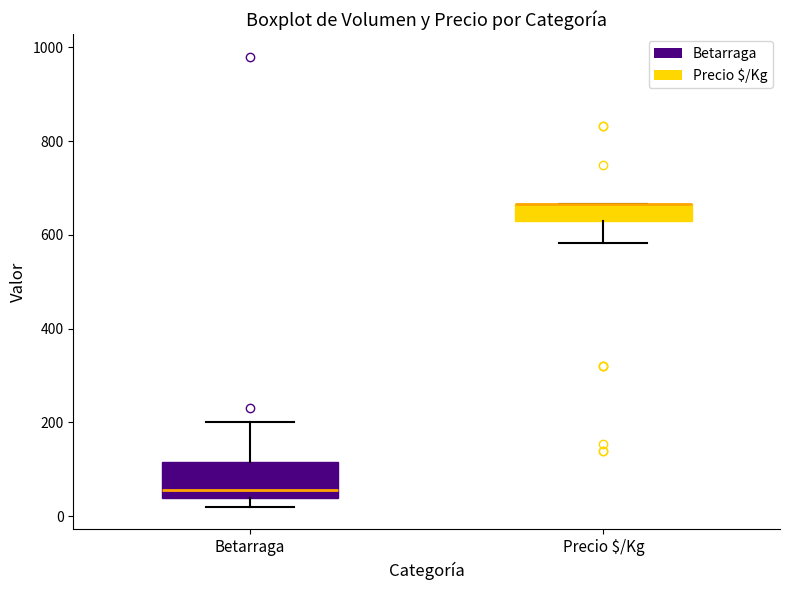

Reading left to right, transcribe this box plot: for each box, give where its median line is, the range the box spans, and where its two whiskers end, as read against the y-axis. The values are not printed on the chart, so give them approximately, as read against the axis.

Betarraga: median 60, box 40 to 120, whiskers 20 to 200
Precio $/Kg: median 660 (drawn on the box's upper edge), box 620 to 660, whiskers 580 to 660